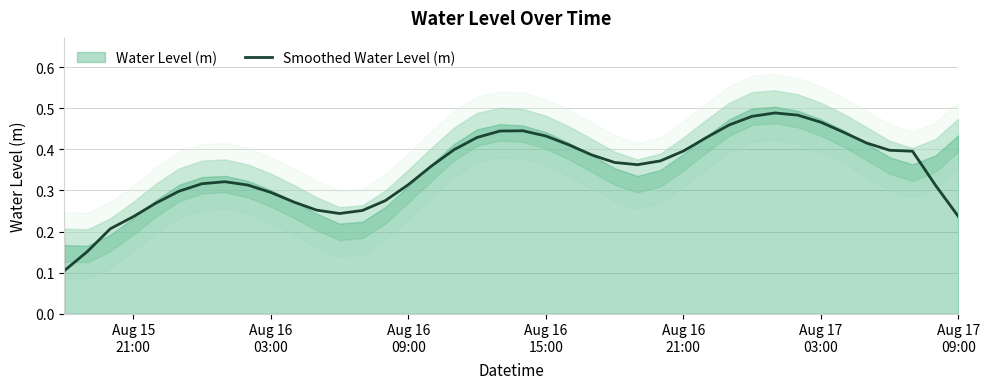

Count the number of categories in the chart.

40